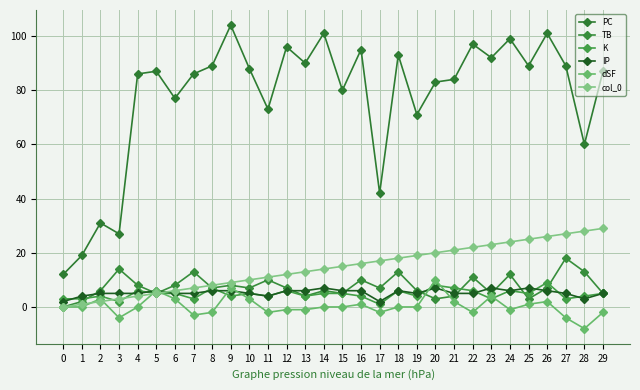

What is the difference between the IP values at 29 and 0?

3